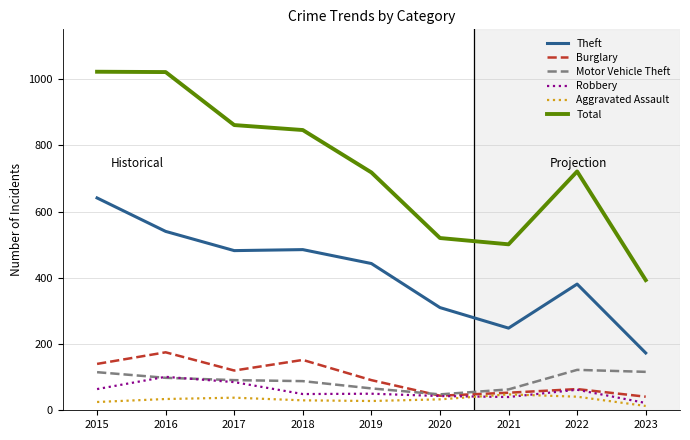

What is the minimum value shown in the chart?

13